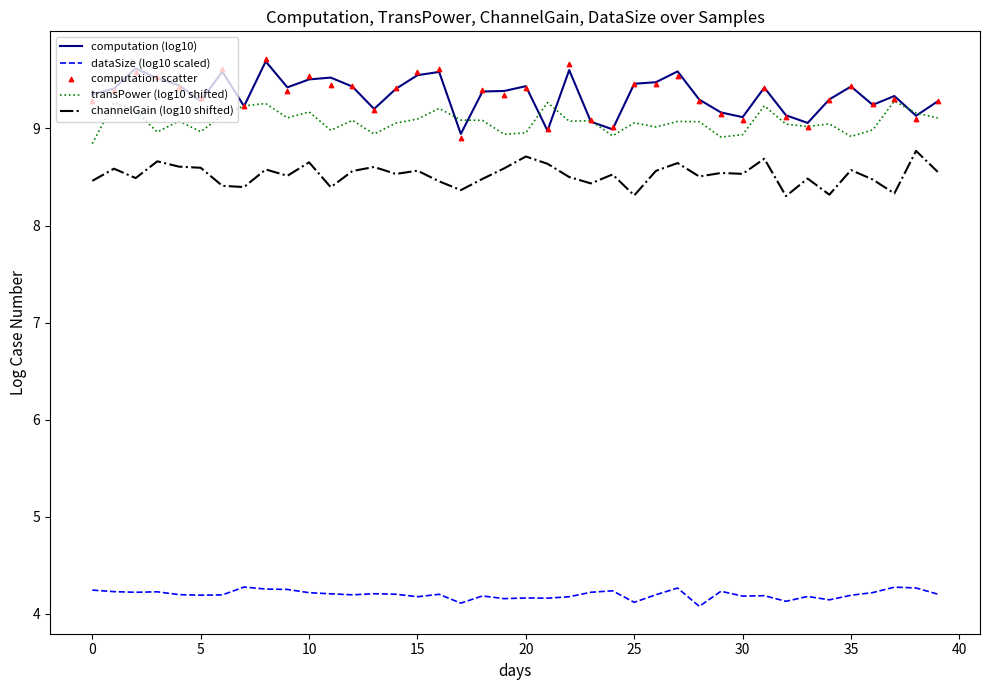

What are all the series names shown in the legend?

computation (log10), dataSize (log10 scaled), transPower (log10 shifted), channelGain (log10 shifted), computation scatter